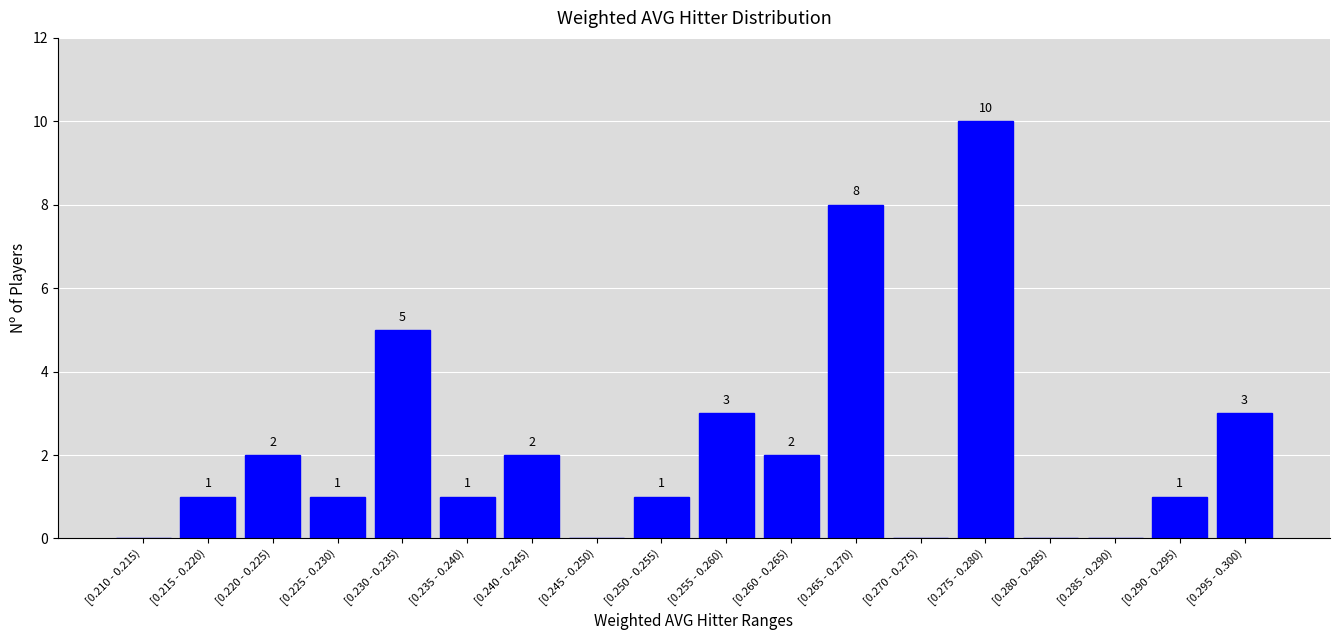

Reading left to right, list all the values displayed in this chart.

[0.210 - 0.215)=0	[0.215 - 0.220)=1	[0.220 - 0.225)=2	[0.225 - 0.230)=1	[0.230 - 0.235)=5	[0.235 - 0.240)=1	[0.240 - 0.245)=2	[0.245 - 0.250)=0	[0.250 - 0.255)=1	[0.255 - 0.260)=3	[0.260 - 0.265)=2	[0.265 - 0.270)=8	[0.270 - 0.275)=0	[0.275 - 0.280)=10	[0.280 - 0.285)=0	[0.285 - 0.290)=0	[0.290 - 0.295)=1	[0.295 - 0.300)=3